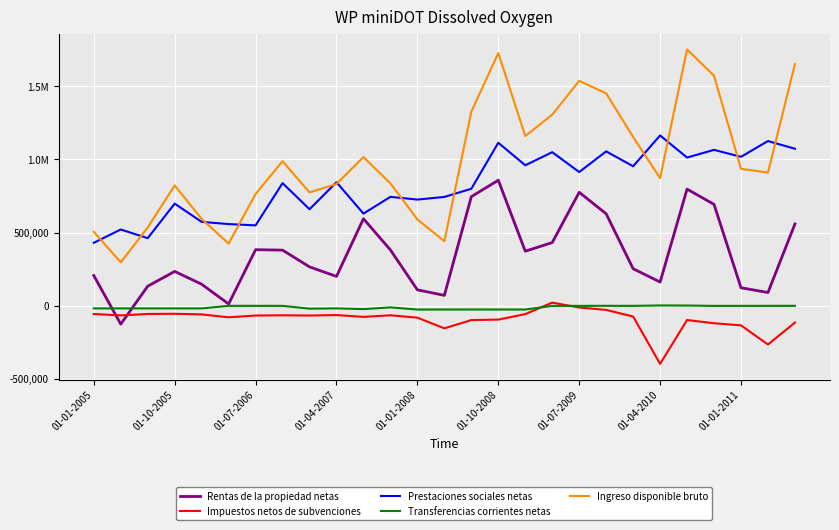

In Ingreso disponible bruto, how many points are lower than both neighbors (excluding endpoints)?

7